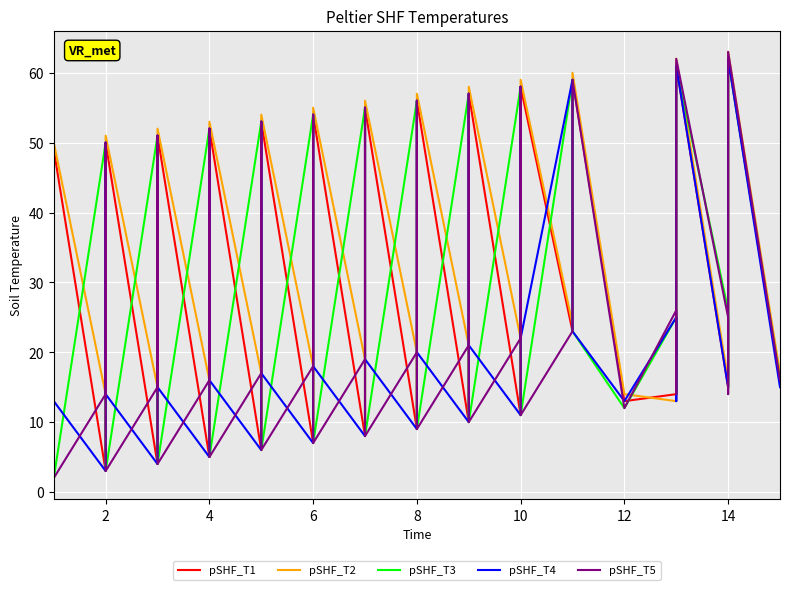

What are all the series names shown in the legend?

pSHF_T1, pSHF_T2, pSHF_T3, pSHF_T4, pSHF_T5